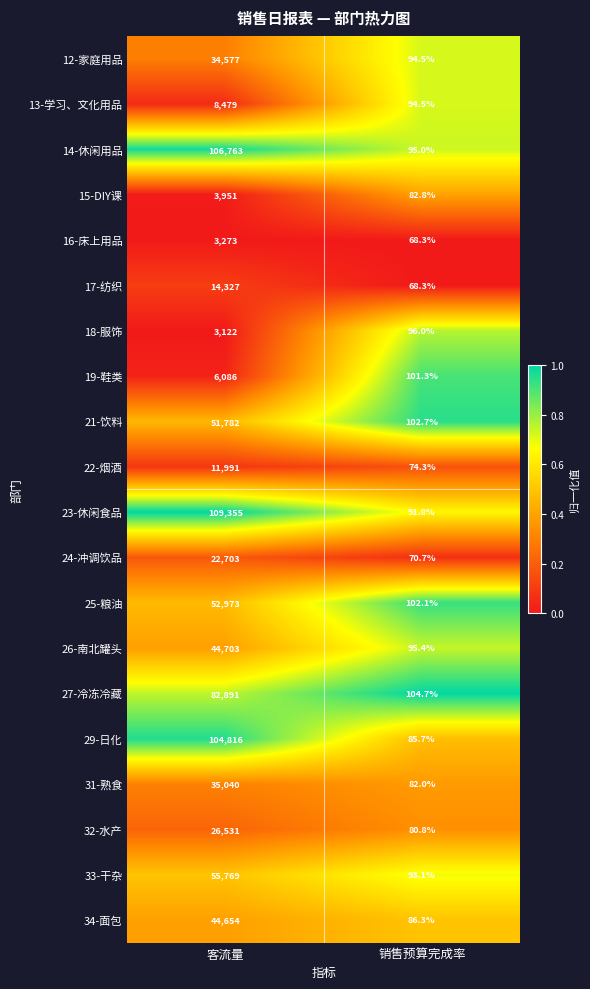

The 33-干杂 series shows 94774.7 at 客流量. True or false?

False